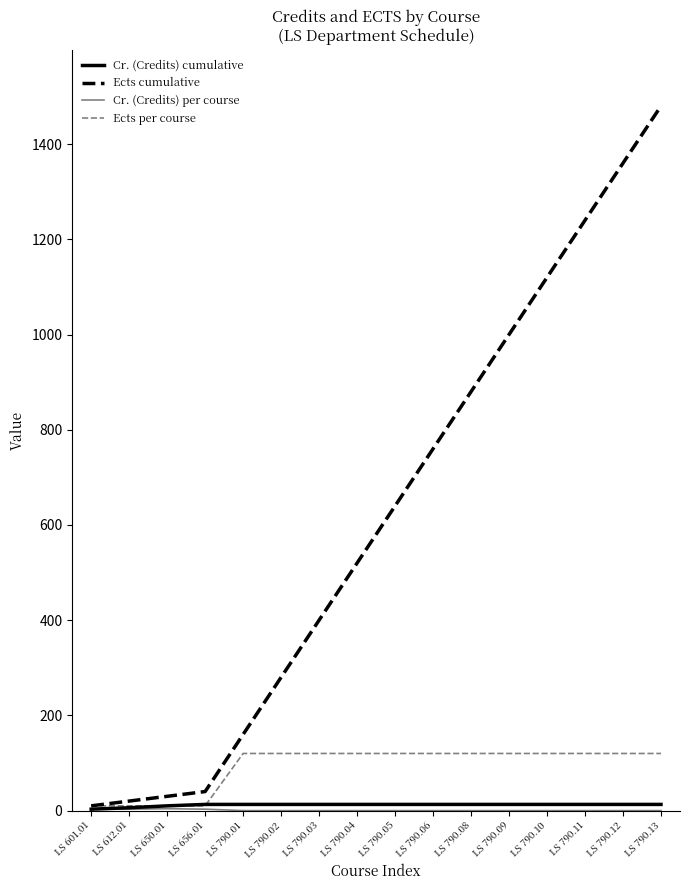

What is the maximum value shown in the chart?

1480